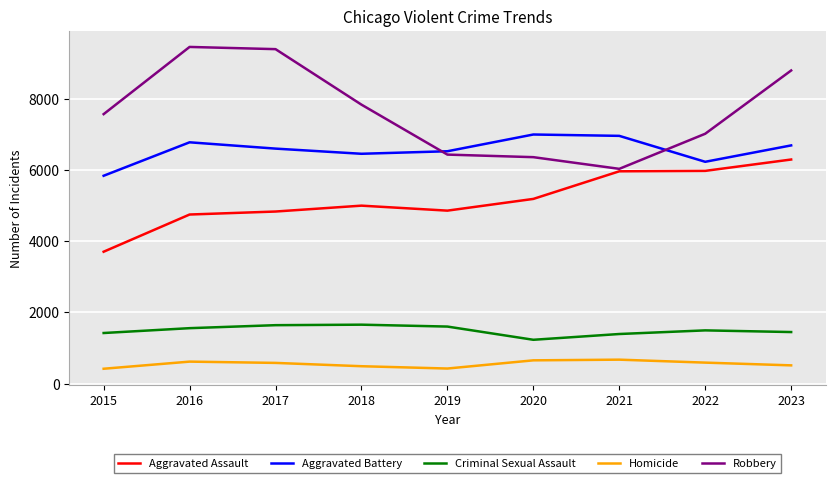

True or false: Criminal Sexual Assault and Robbery cross at least once.

False